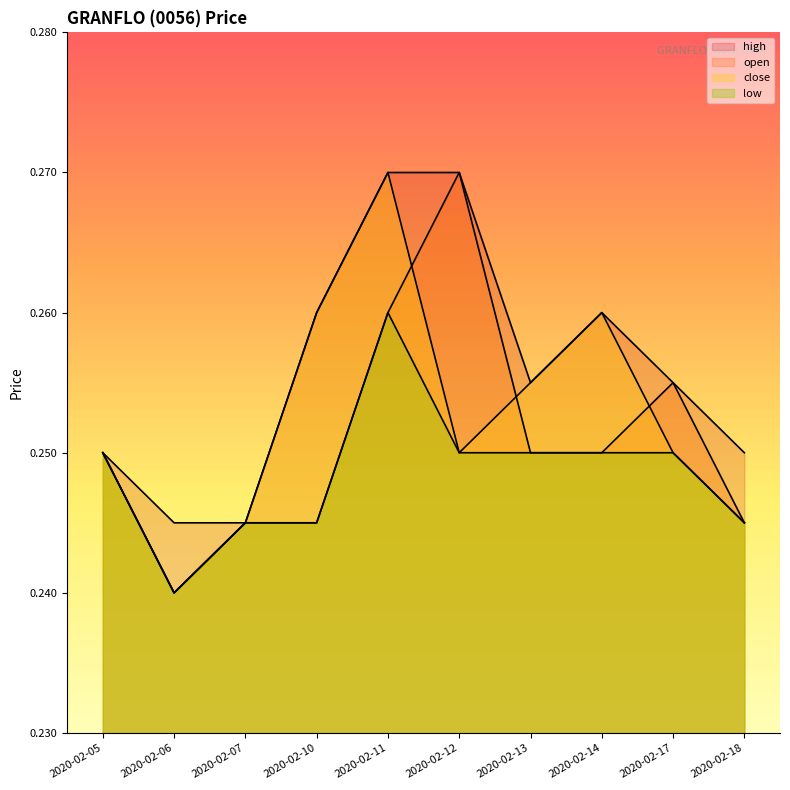

Is the value of close at 2020-02-07 greater than the value of low at 2020-02-05?

No